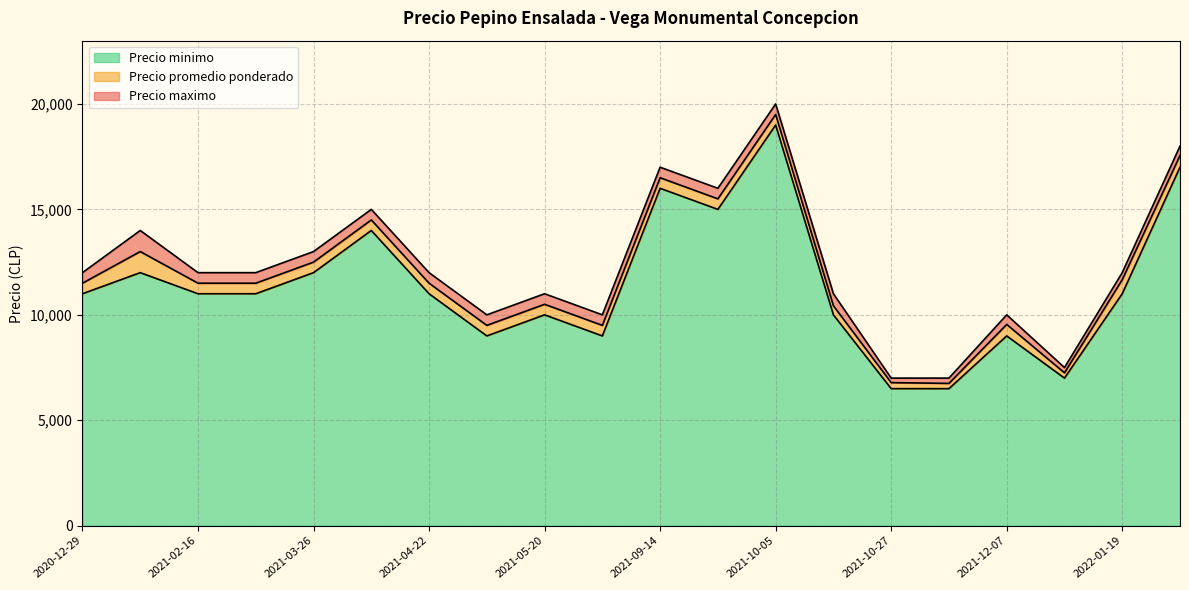

Which series changed the most between 2021-04-22 and 2021-04-08?

Precio promedio ponderado